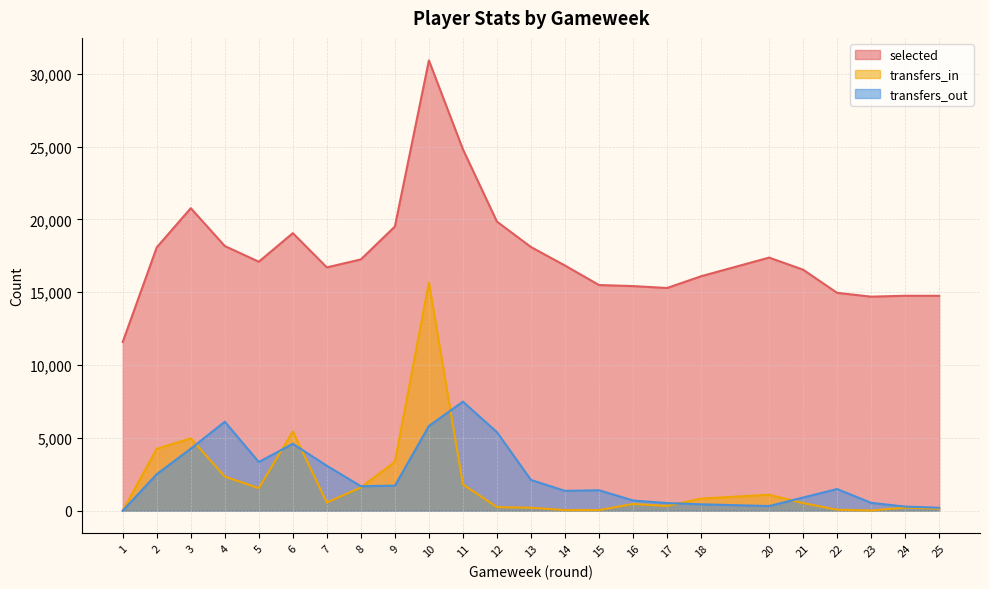

Which series has the largest total across all categories?

selected